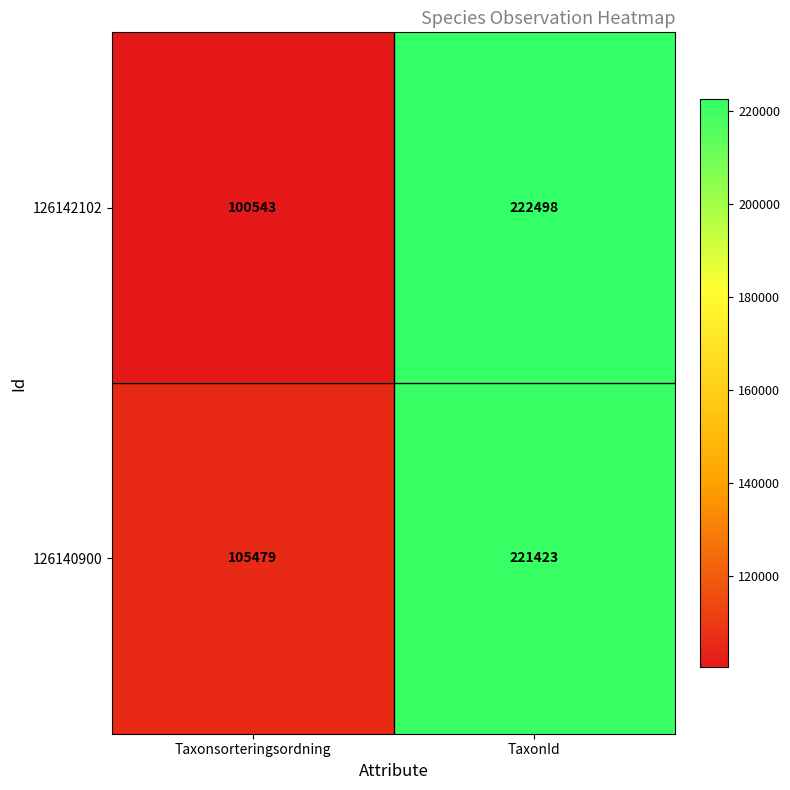

The 126142102 series shows 222498 at TaxonId. True or false?

True